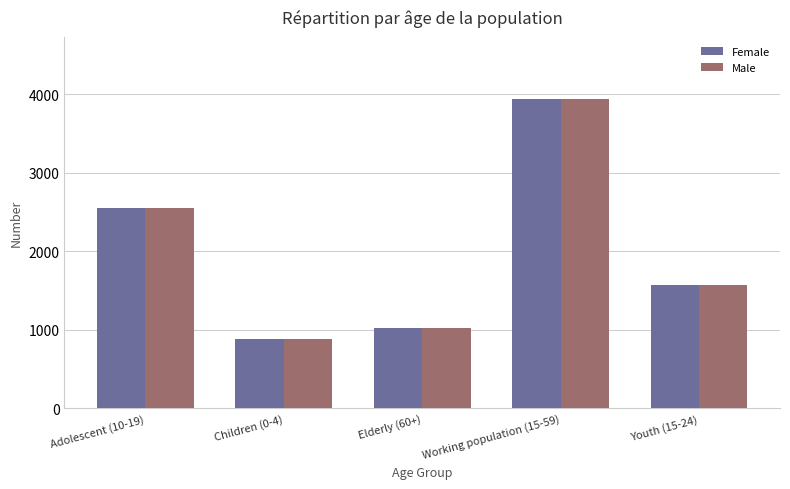

Reading right to left, what are all the values shown in this chart?

Female: Youth (15-24)=1568	Working population (15-59)=3939	Elderly (60+)=1024	Children (0-4)=877	Adolescent (10-19)=2546
Male: Youth (15-24)=1568	Working population (15-59)=3939	Elderly (60+)=1024	Children (0-4)=877	Adolescent (10-19)=2546